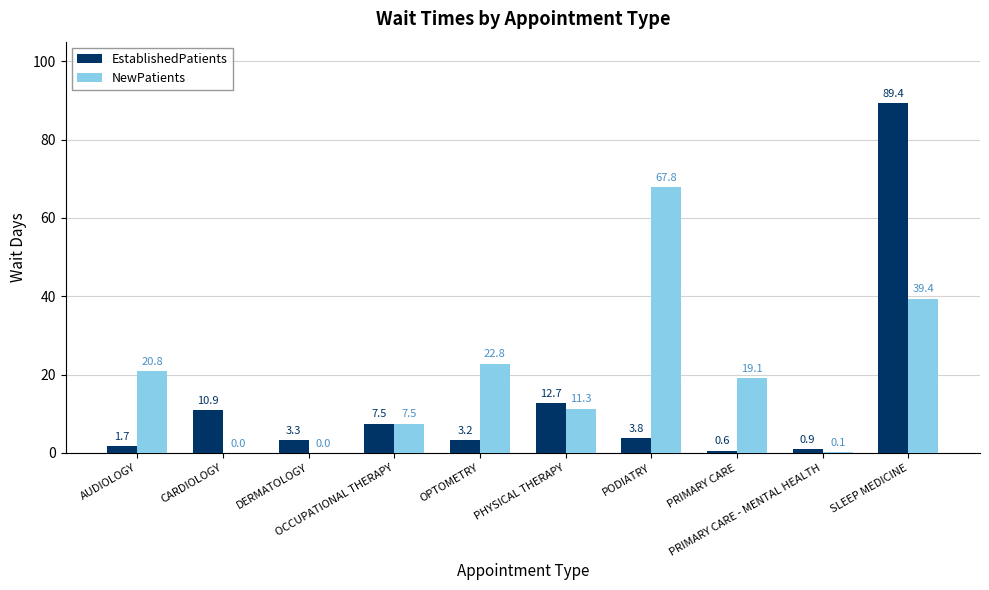

What is the sum of all EstablishedPatients values?

134.0